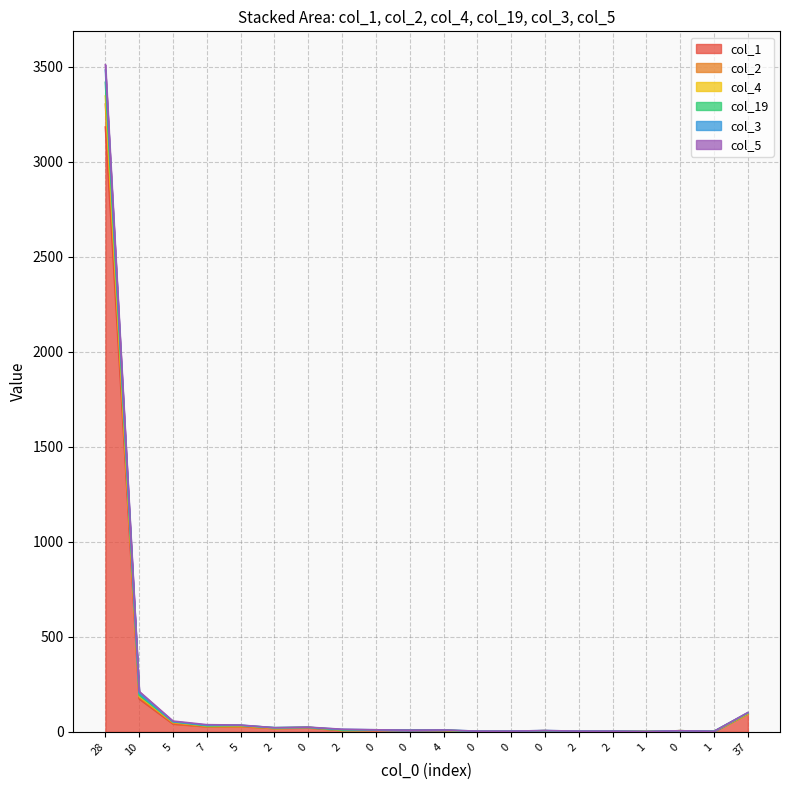

Does the chart display data point markers on the line(s)?

No